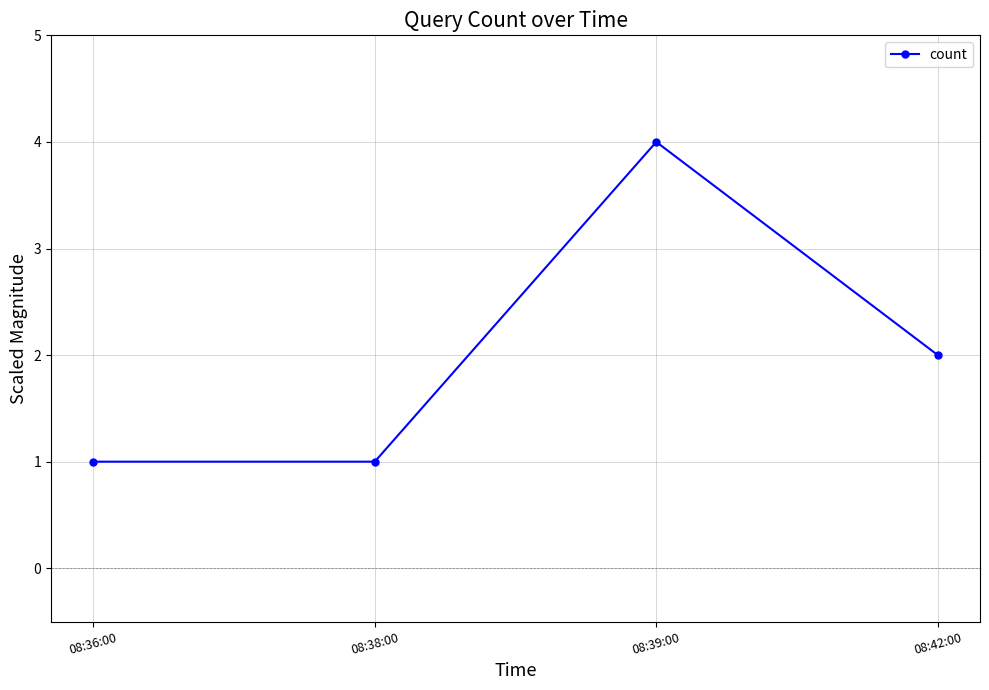

Which has a higher value, 08:38:00 or 08:39:00?

08:39:00